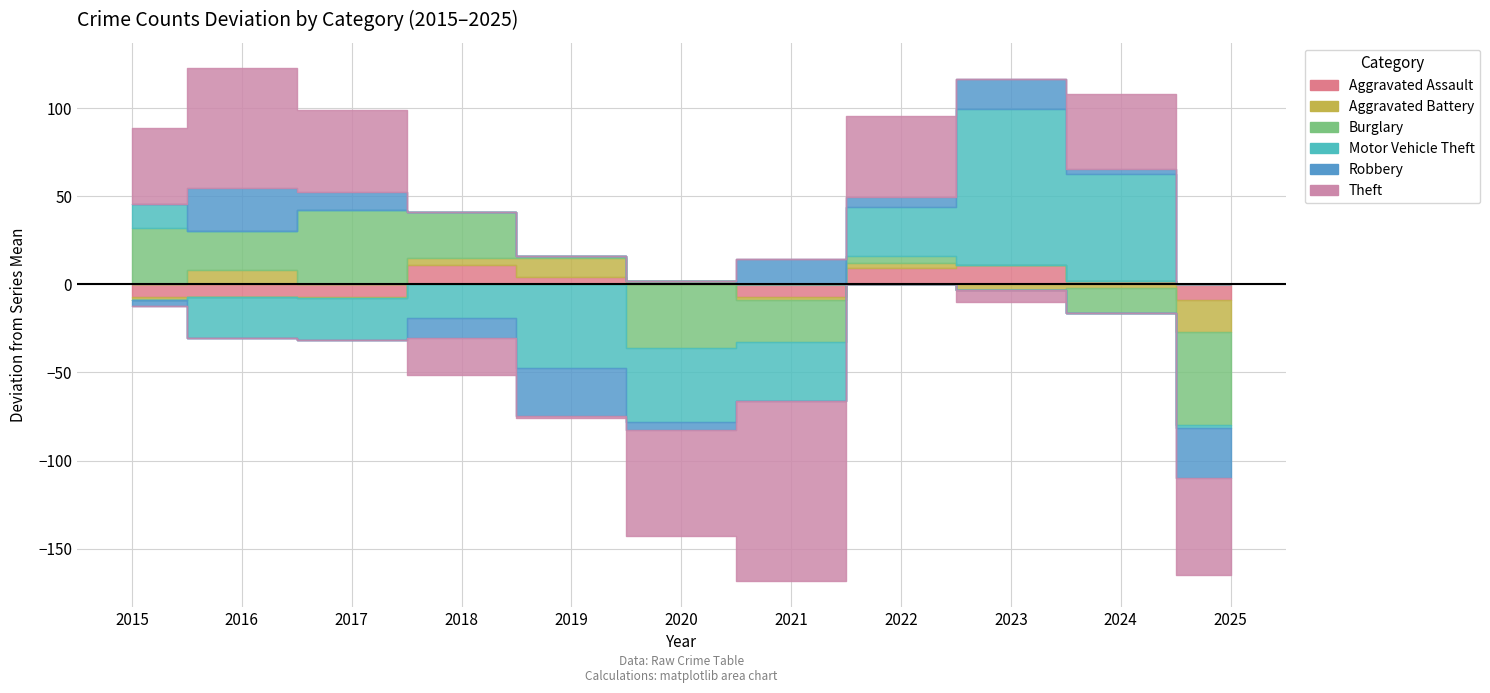

What is the value of the Motor Vehicle Theft point at the 2nd from the left?

59